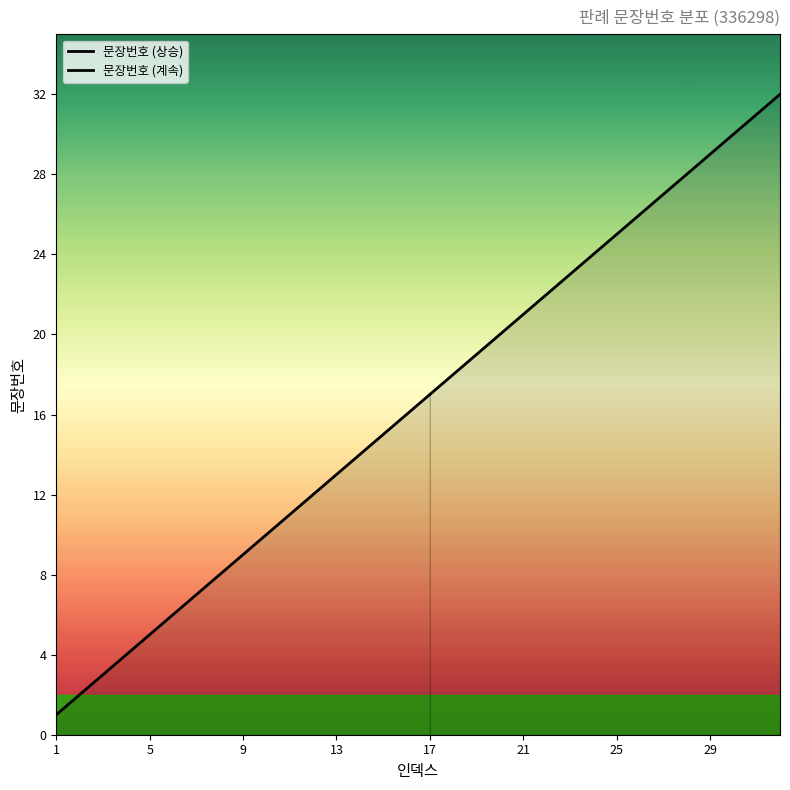

What is the difference between the maximum and minimum values?

31